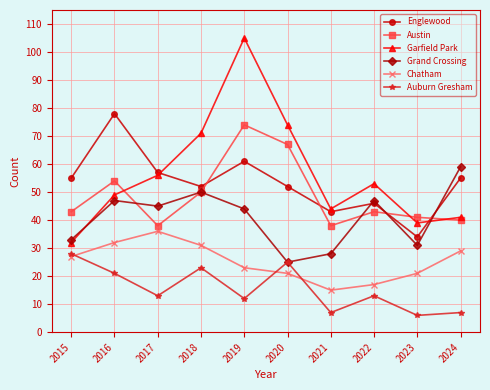

What is the difference between the highest and lowest values at 2023?

35